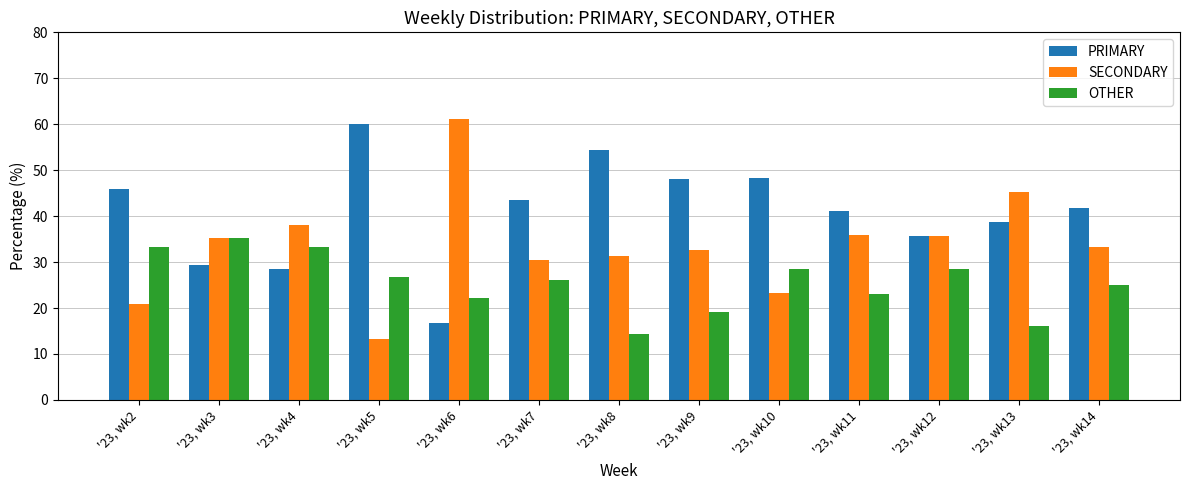

How many bars are there in total?

39